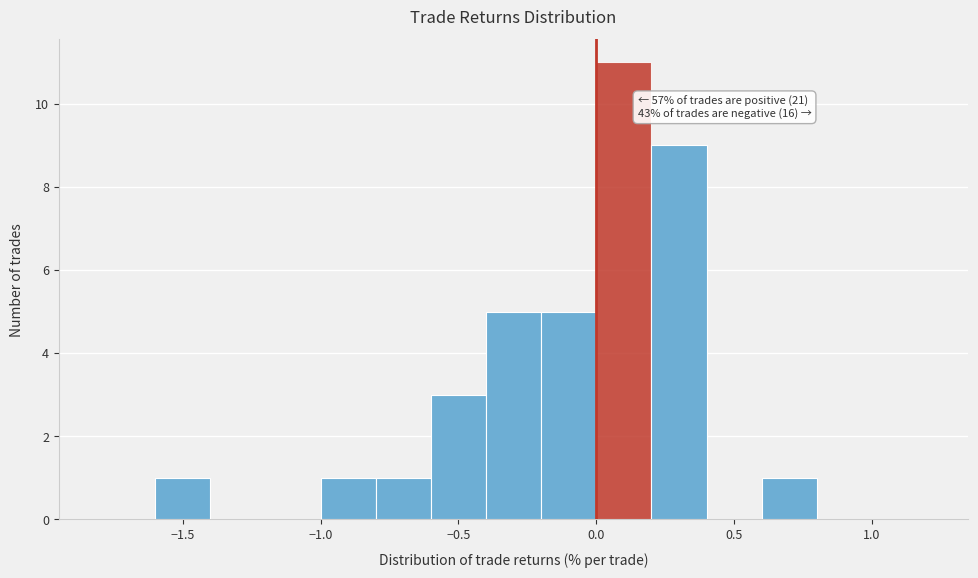

Over which range of the x-axis is the bar tallest?

0.0 to 0.2